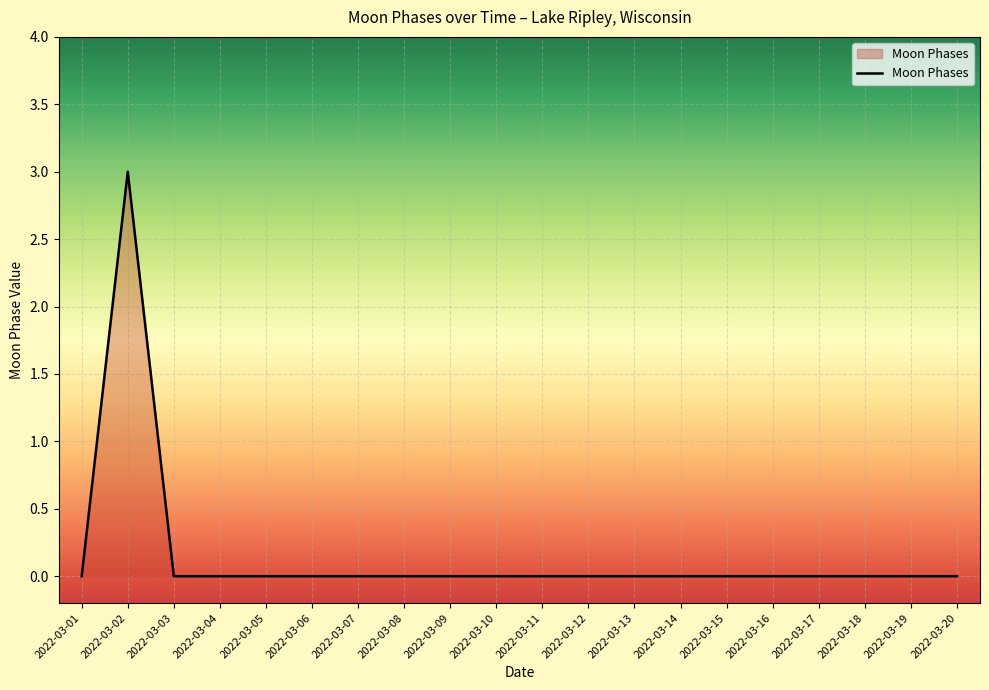

Reading left to right, what are all the values shown in this chart?

0	3	0	0	0	0	0	0	0	0	0	0	0	0	0	0	0	0	0	0